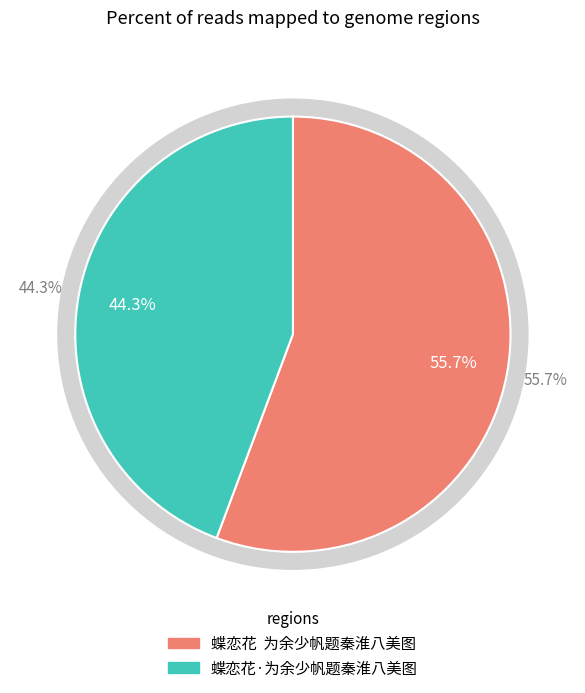

Is it true that 蝶恋花·为余少帆题秦淮八美图 is 59% of the pie?

False